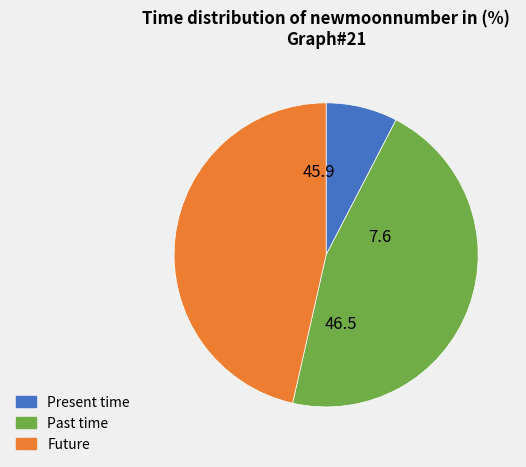

The Future slice represents 53% of the pie. True or false?

False